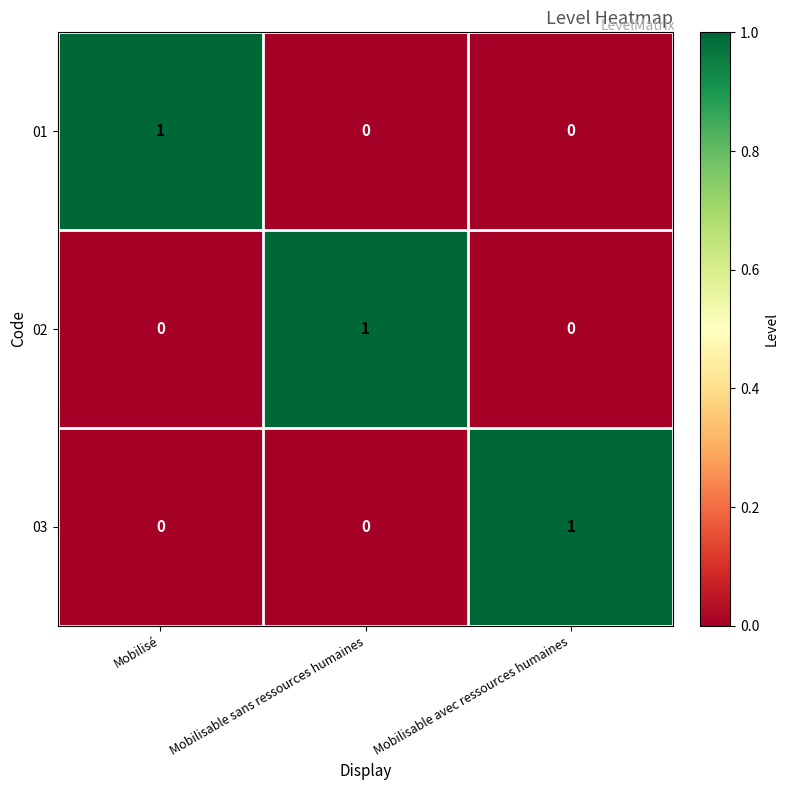

How many categories are shown in the chart?

3